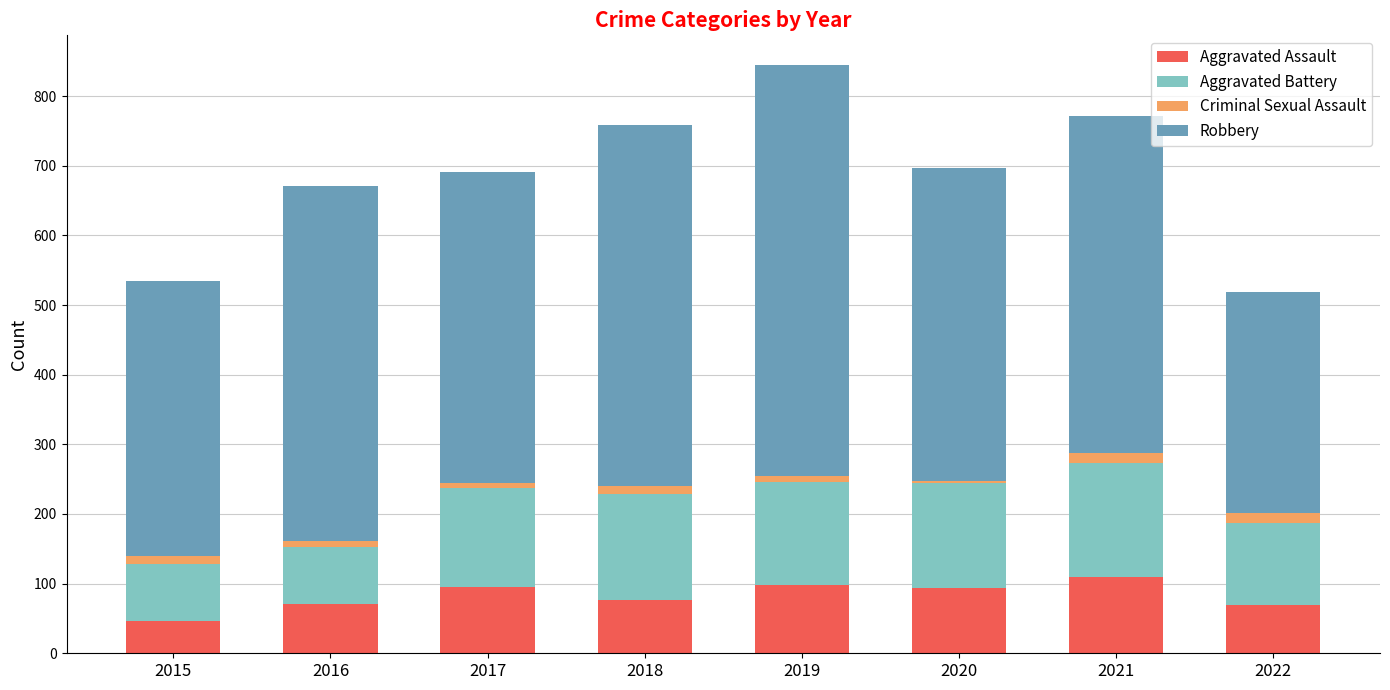

The value of Aggravated Assault at 2019 is 41. True or false?

False